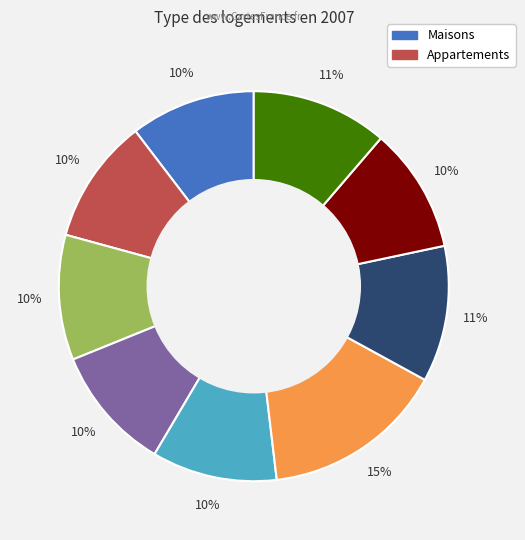

Is there a majority slice in this chart?

No